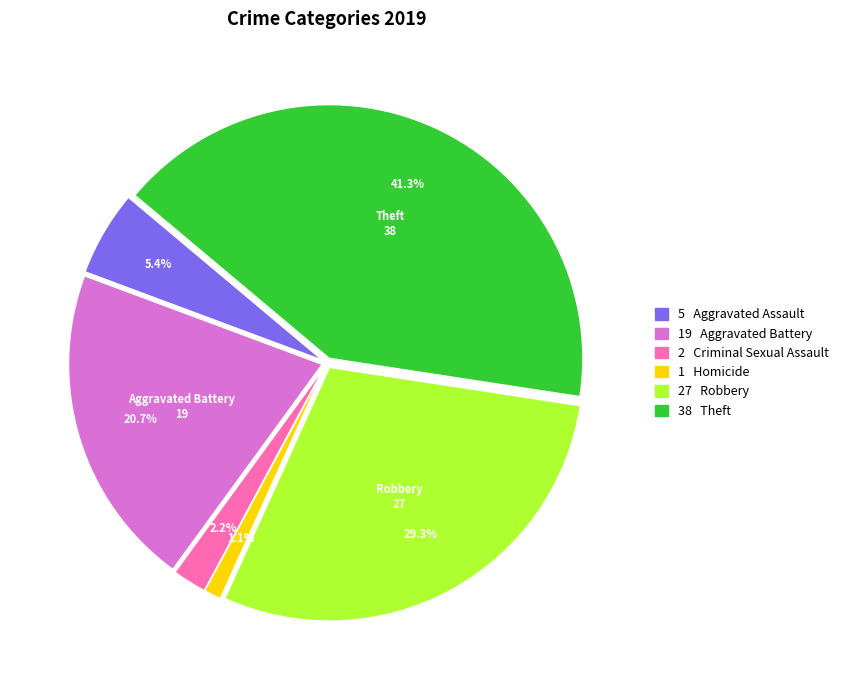

Does any single category account for the majority?

No